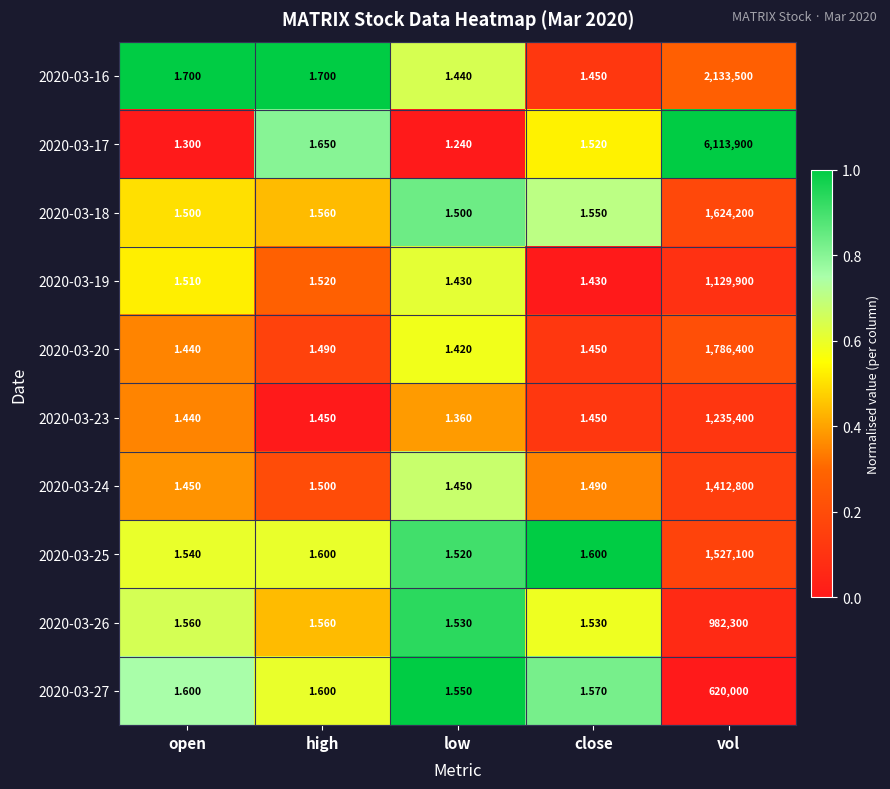

What is the spread (max minus min) of values at close?

0.2